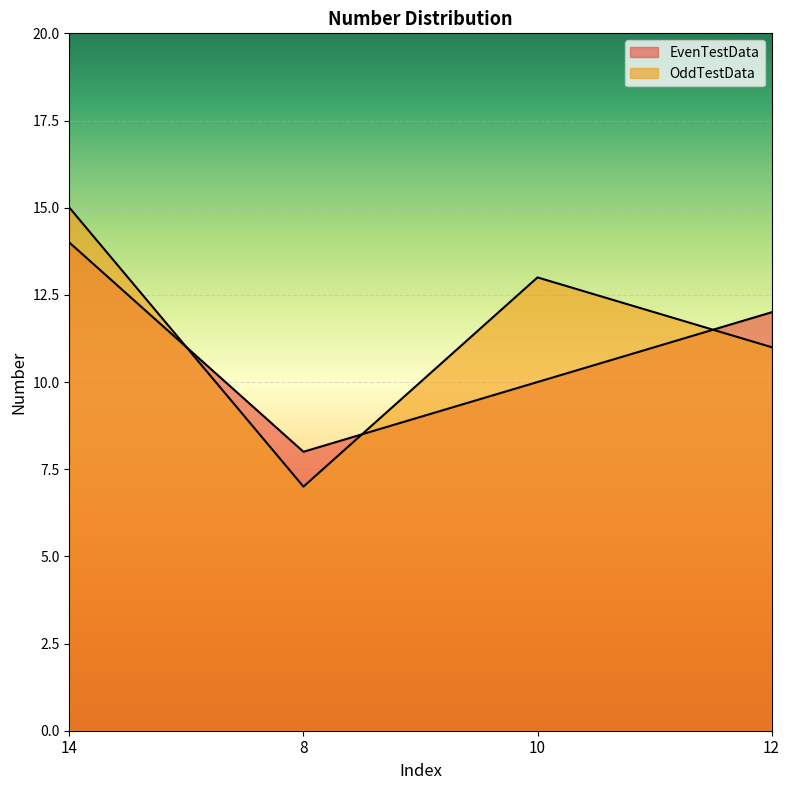

How many categories are shown in the chart?

4